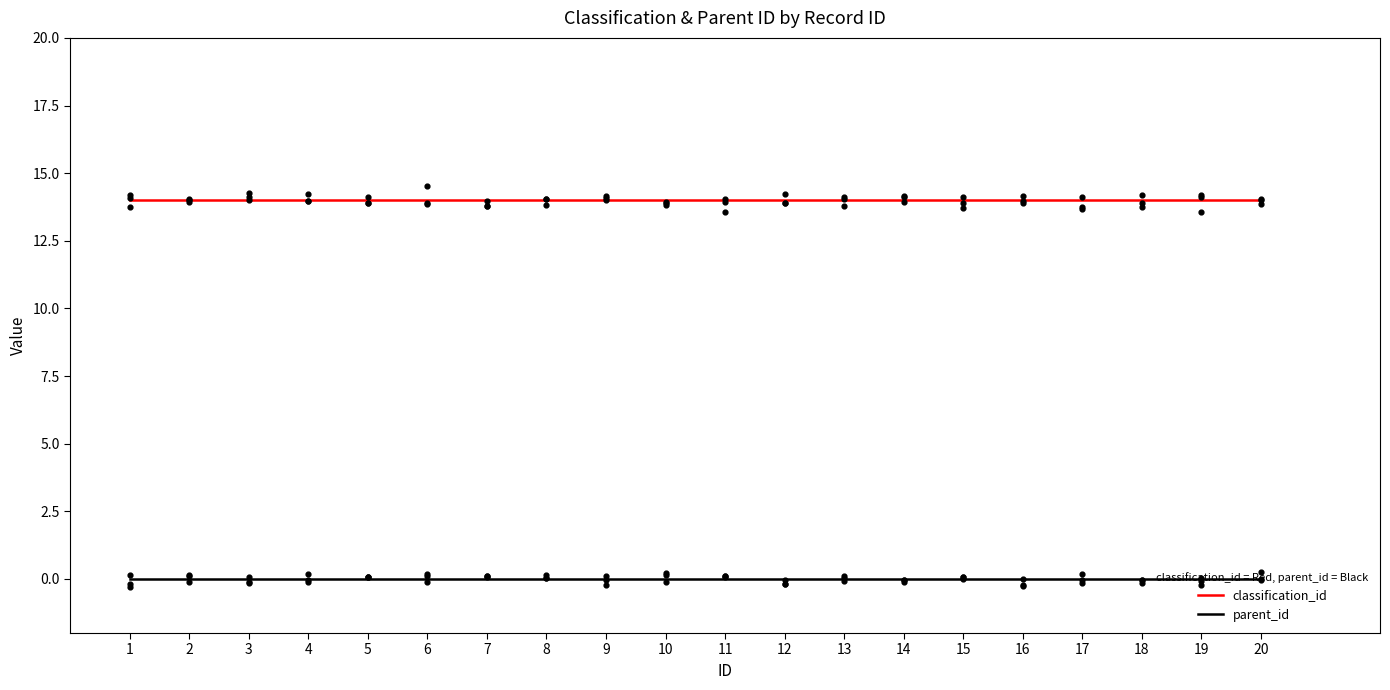

Which series contains the highest Y value?

classification_id